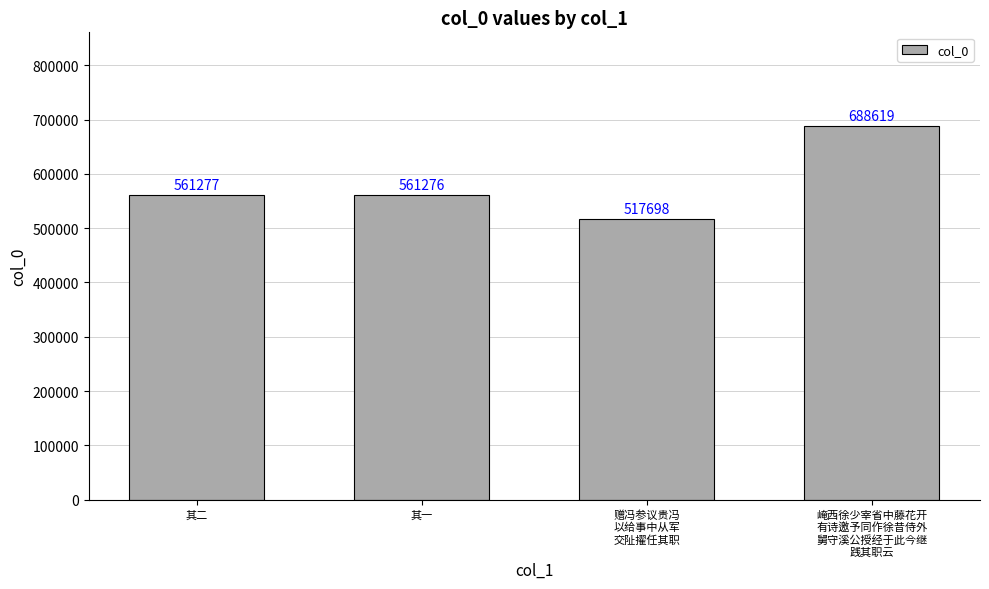

Rank the categories by value from highest to lowest.

崦西徐少宰省中藤花开
有诗邀予同作徐昔侍外
舅守溪公授经于此今继
践其职云, 其二, 其一, 赠冯参议贵冯
以给事中从军
交阯擢任其职